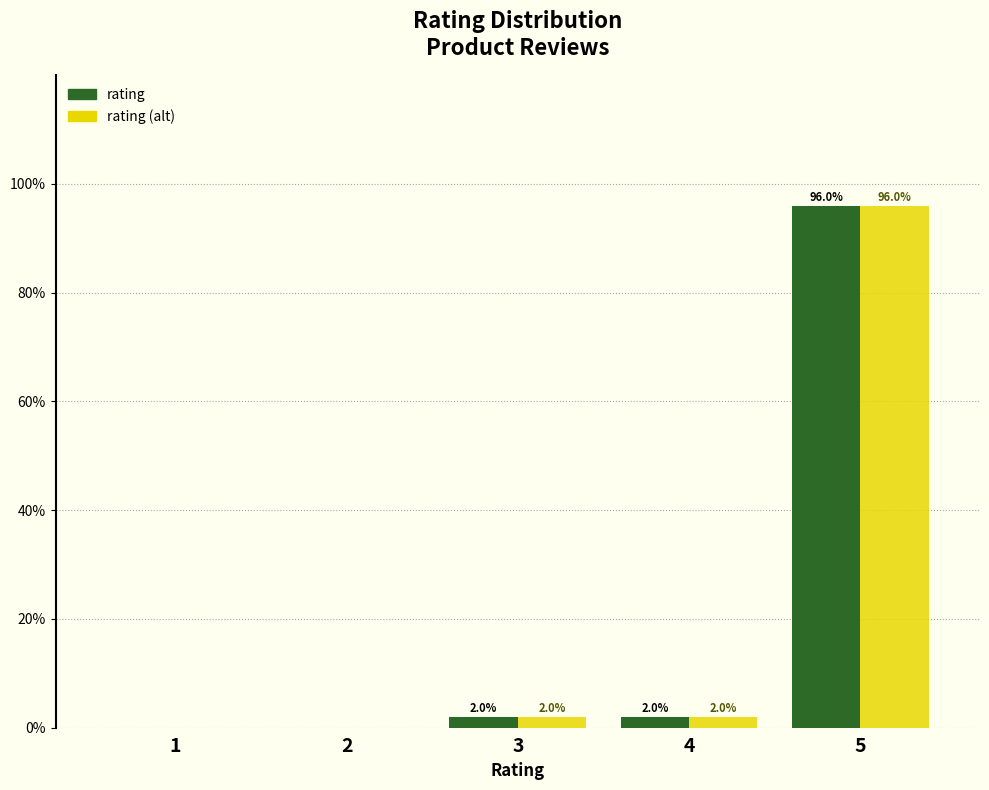

Reading left to right, list all the values displayed in this chart.

rating: 1=0.0	2=0.0	3=2.0	4=2.0	5=96.0
rating (alt): 1=0.0	2=0.0	3=2.0	4=2.0	5=96.0